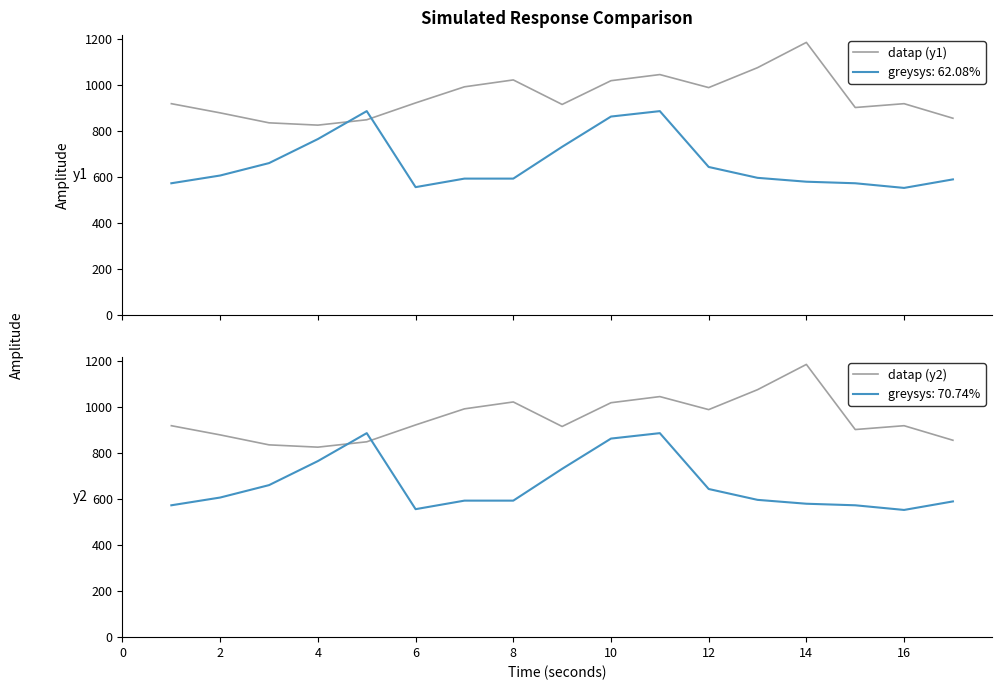

What is the minimum value for greysys: 62.08%?

553.5